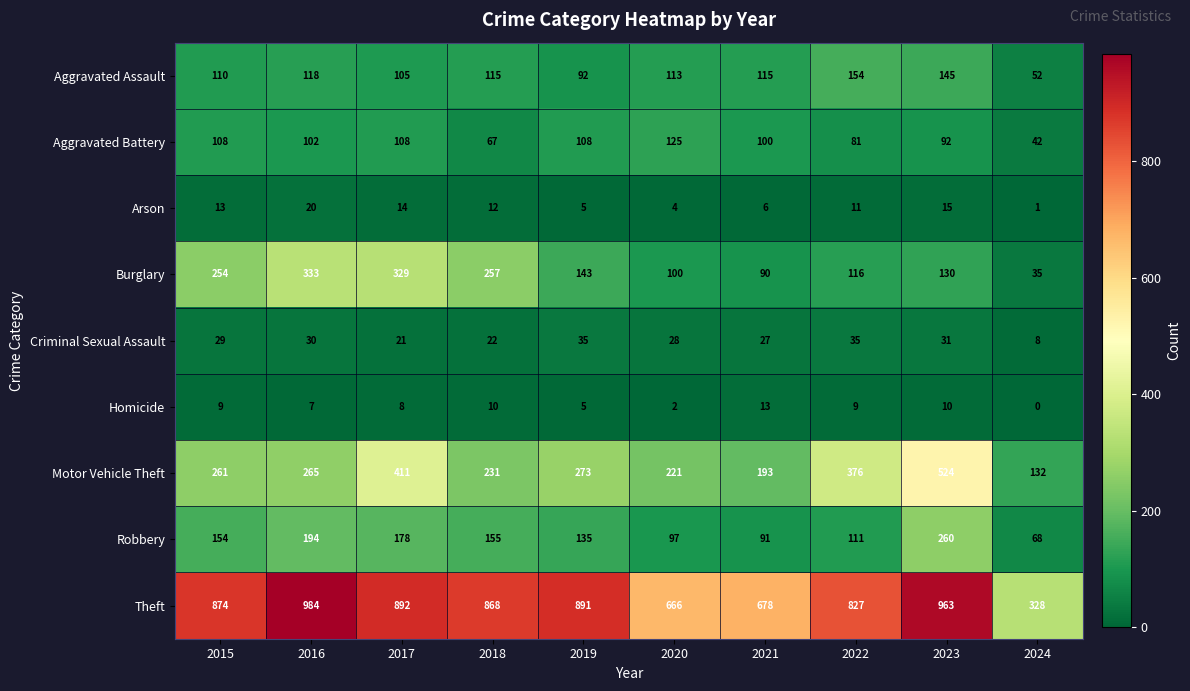

What is the difference between the maximum and minimum values in the Aggravated Battery series?

83